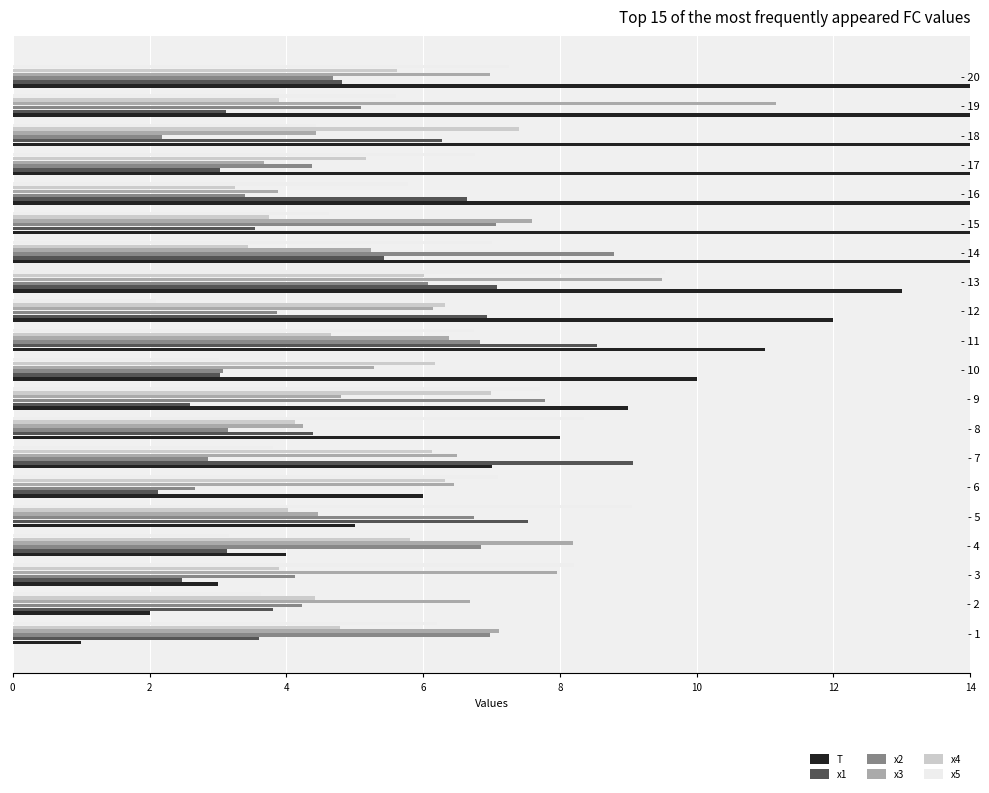

What is the value of the T bar at the 8th from the left?

8.0